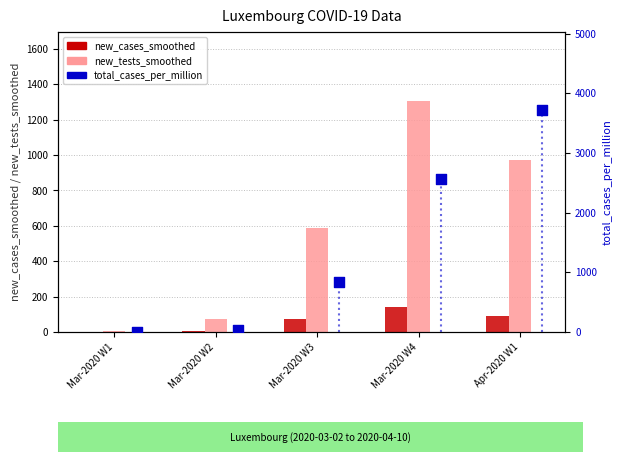

What are all the series names shown in the legend?

new_cases_smoothed, new_tests_smoothed, total_cases_per_million